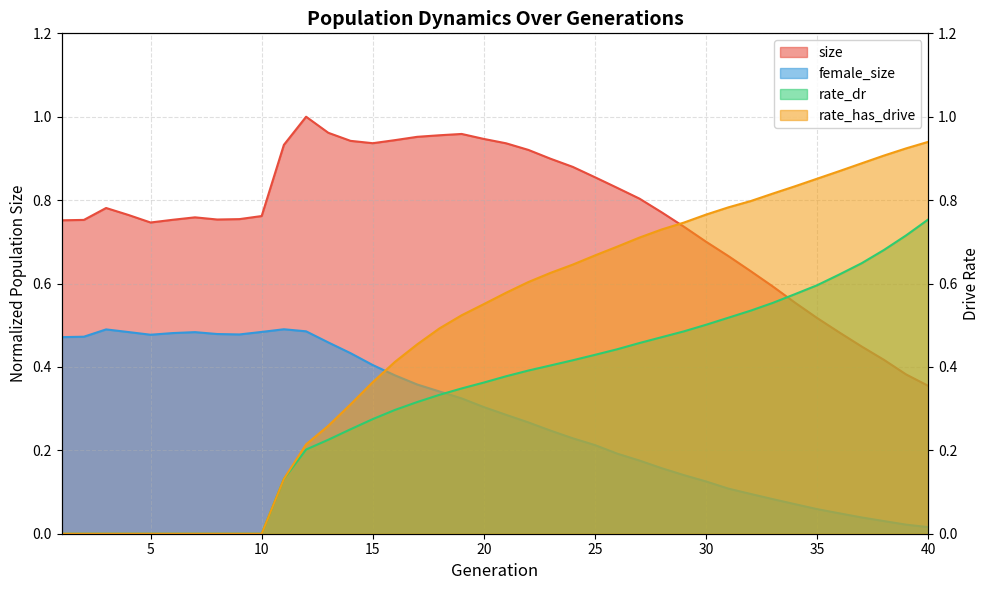

Reading left to right, what are all the values shown in this chart?

size: 0.8	0.8	0.8	0.8	0.7	0.8	0.8	0.8	0.8	0.8	0.9	1.0	1.0	0.9	0.9	0.9	1.0	1.0	1.0	0.9	0.9	0.9	0.9	0.9	0.9	0.8	0.8	0.8	0.7	0.7	0.7	0.6	0.6	0.6	0.5	0.5	0.4	0.4	0.4	0.4
female_size: 0.5	0.5	0.5	0.5	0.5	0.5	0.5	0.5	0.5	0.5	0.5	0.5	0.5	0.4	0.4	0.4	0.4	0.3	0.3	0.3	0.3	0.3	0.2	0.2	0.2	0.2	0.2	0.2	0.1	0.1	0.1	0.1	0.1	0.1	0.1	0.0	0.0	0.0	0.0	0.0
rate_dr: 0.0	0.0	0.0	0.0	0.0	0.0	0.0	0.0	0.0	0.0	0.1	0.2	0.2	0.3	0.3	0.3	0.3	0.3	0.3	0.4	0.4	0.4	0.4	0.4	0.4	0.4	0.5	0.5	0.5	0.5	0.5	0.5	0.6	0.6	0.6	0.6	0.6	0.7	0.7	0.8
rate_has_drive: 0.0	0.0	0.0	0.0	0.0	0.0	0.0	0.0	0.0	0.0	0.1	0.2	0.3	0.3	0.4	0.4	0.5	0.5	0.5	0.6	0.6	0.6	0.6	0.6	0.7	0.7	0.7	0.7	0.7	0.8	0.8	0.8	0.8	0.8	0.9	0.9	0.9	0.9	0.9	0.9